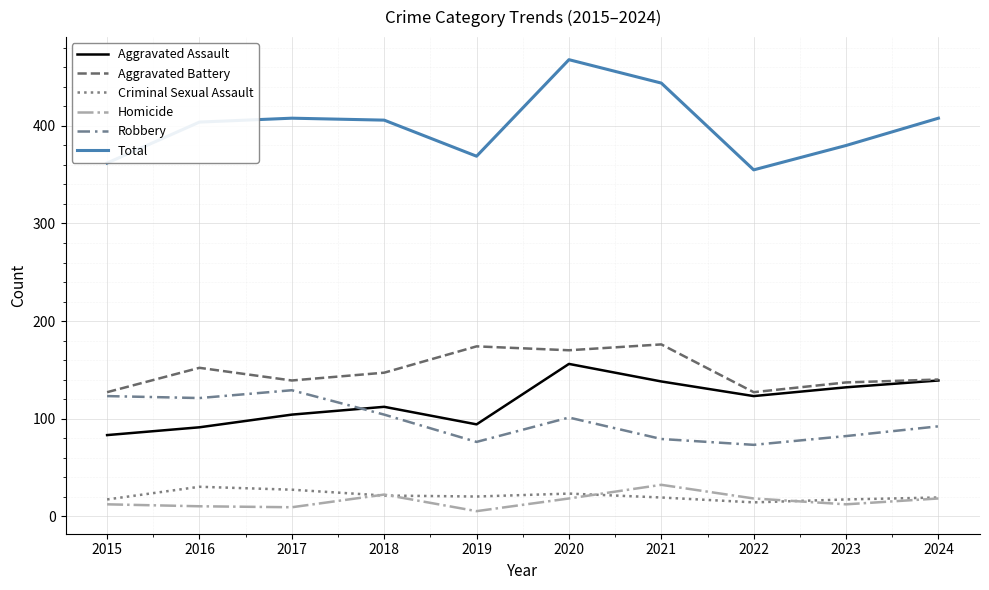

Is it true that Robbery equals 92 at 2024?

True